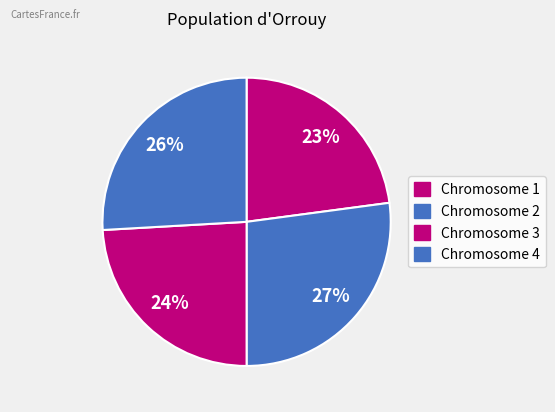

Does any single category account for the majority?

No